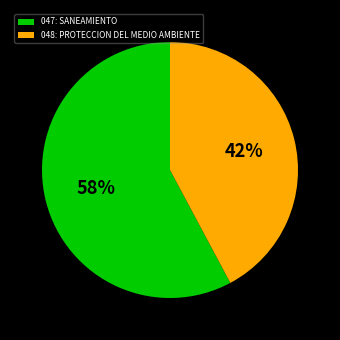

What is the ratio of the value at 048: PROTECCION DEL MEDIO AMBIENTE to the value at 047: SANEAMIENTO?

0.7